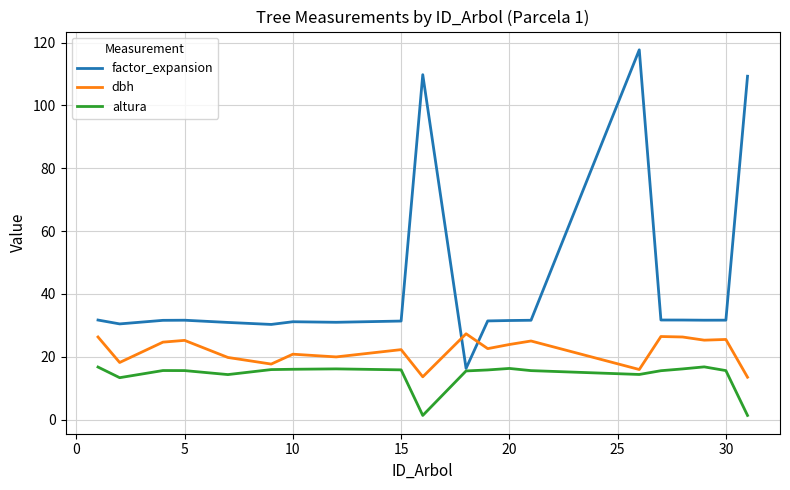

Which series has the largest total across all categories?

factor_expansion